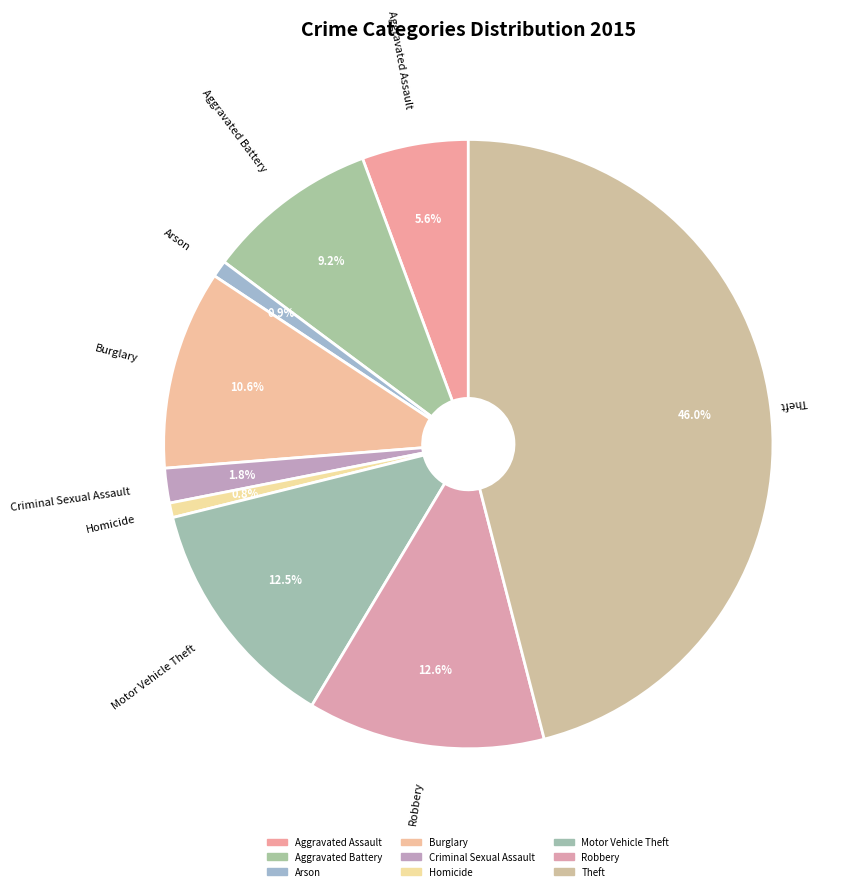

Which category has the biggest portion of the pie?

Theft